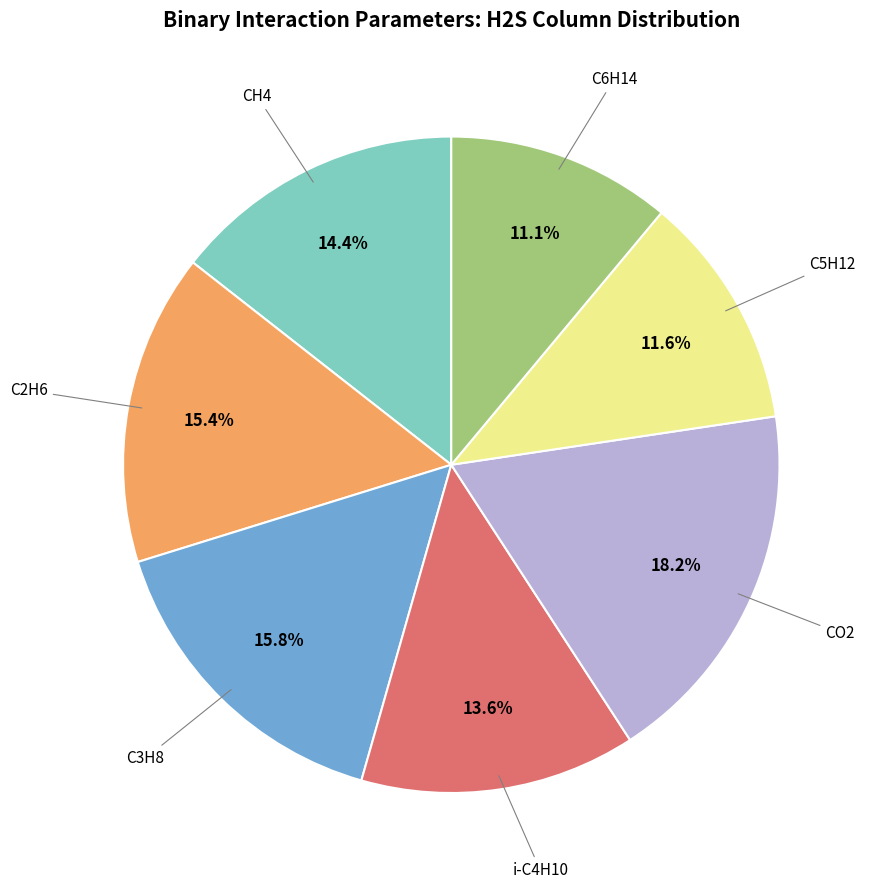

Is there a majority slice in this chart?

No